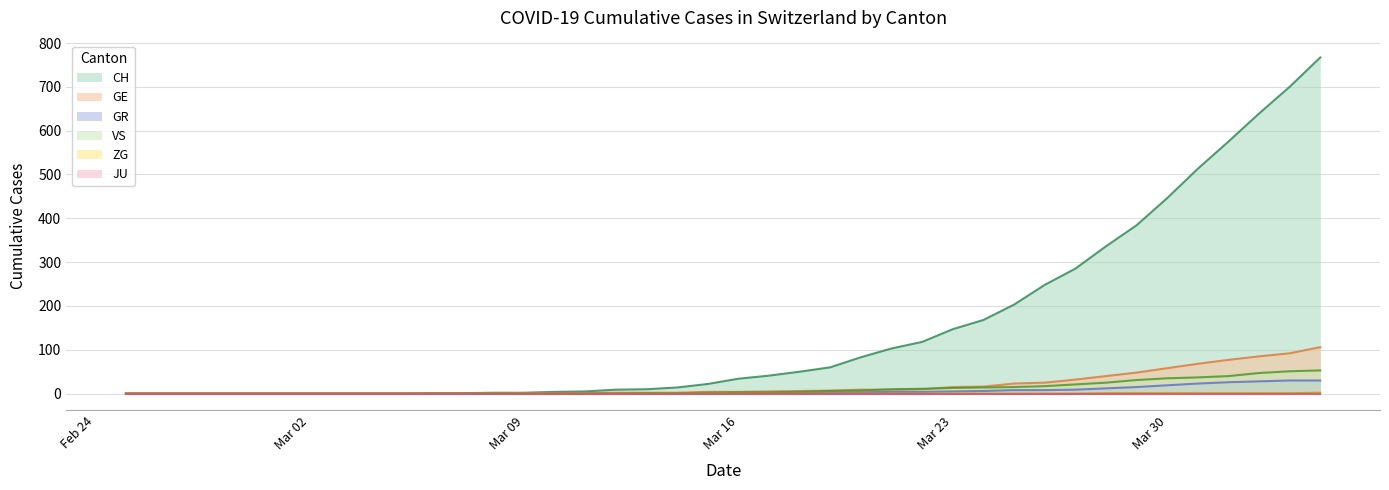

Which series has the largest range (max minus min)?

CH